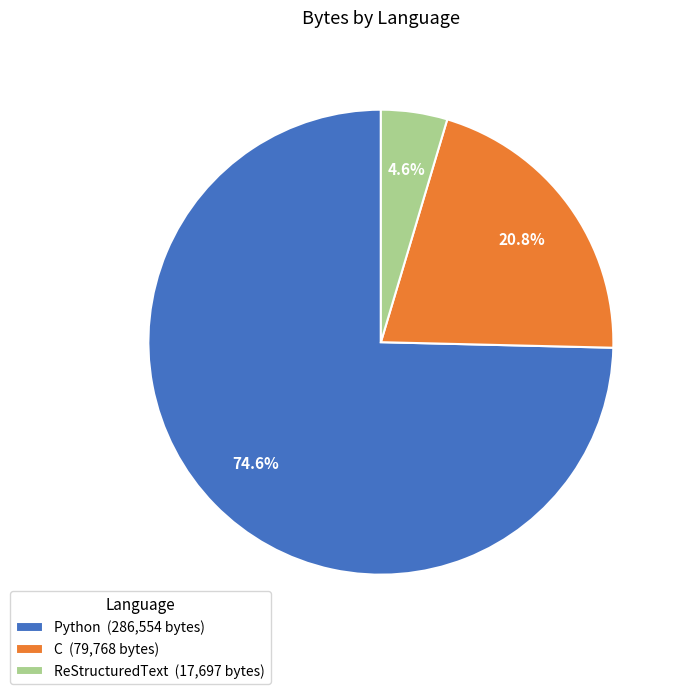

Between C (79,768 bytes) and ReStructuredText (17,697 bytes), which is larger?

C (79,768 bytes)